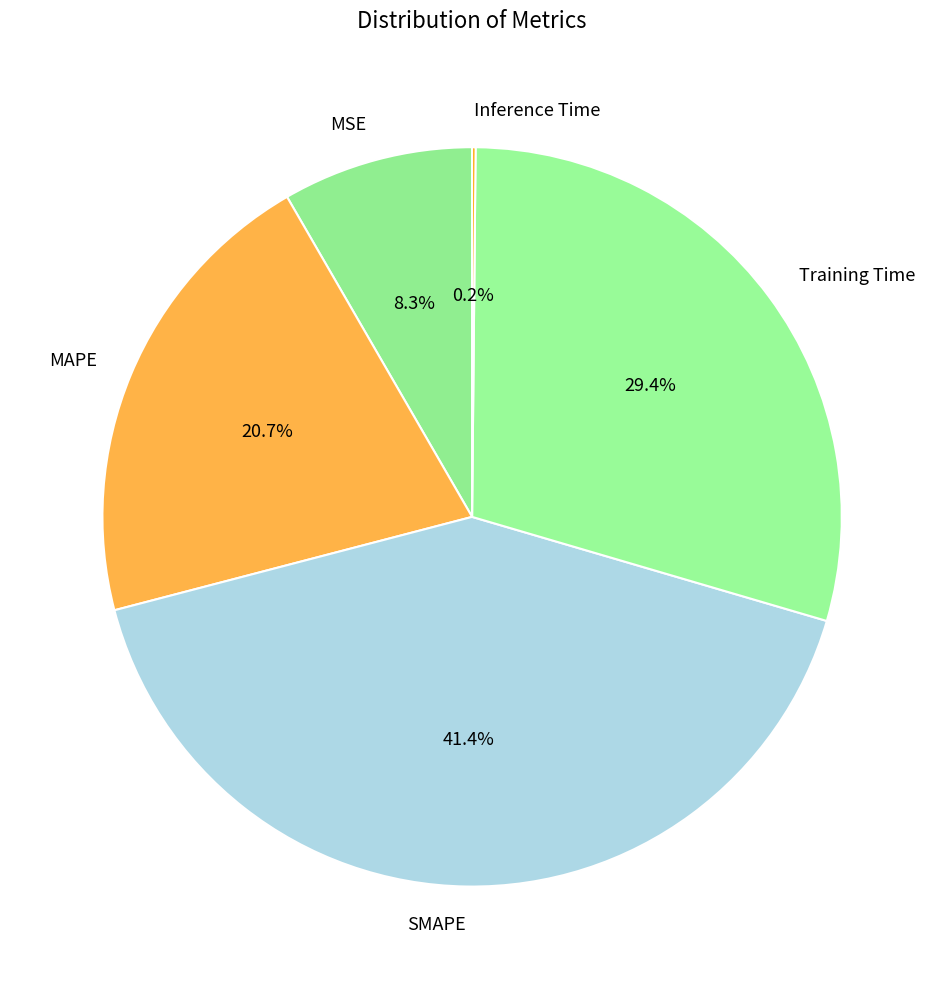

Does any single category account for the majority?

No